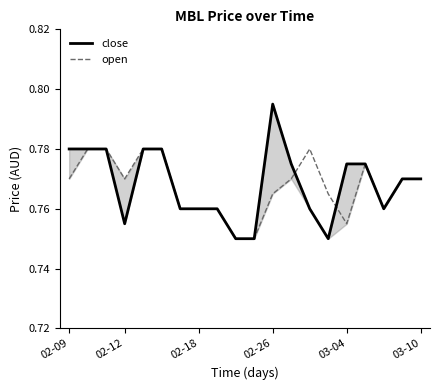

What is the maximum value shown in the chart?

0.8